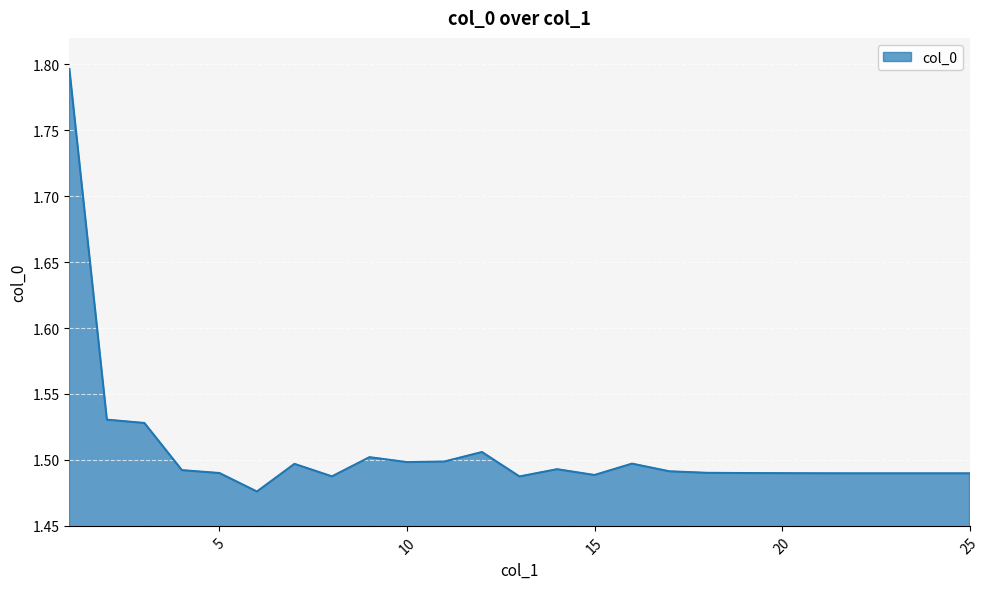

What is the difference between the maximum and minimum values?

0.3